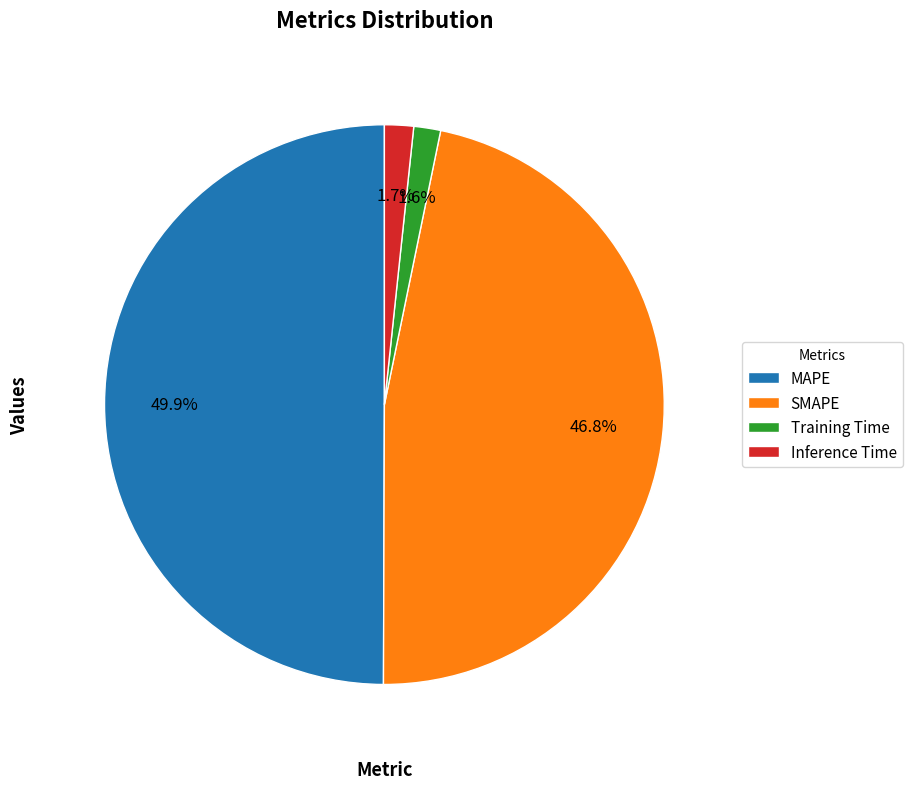

Does Training Time account for over 50% of the chart?

No